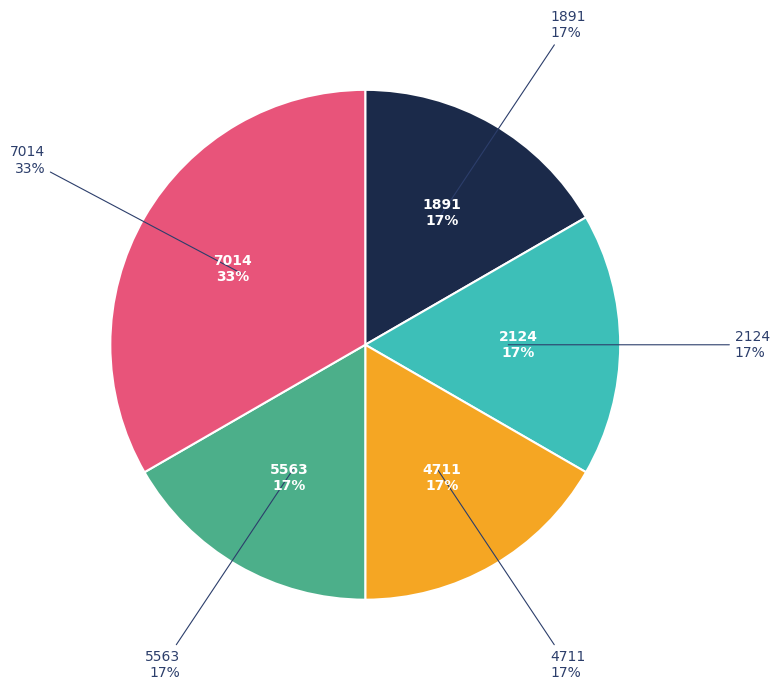

Rank the categories by value from lowest to highest.

1891, 2124, 4711, 5563, 7014